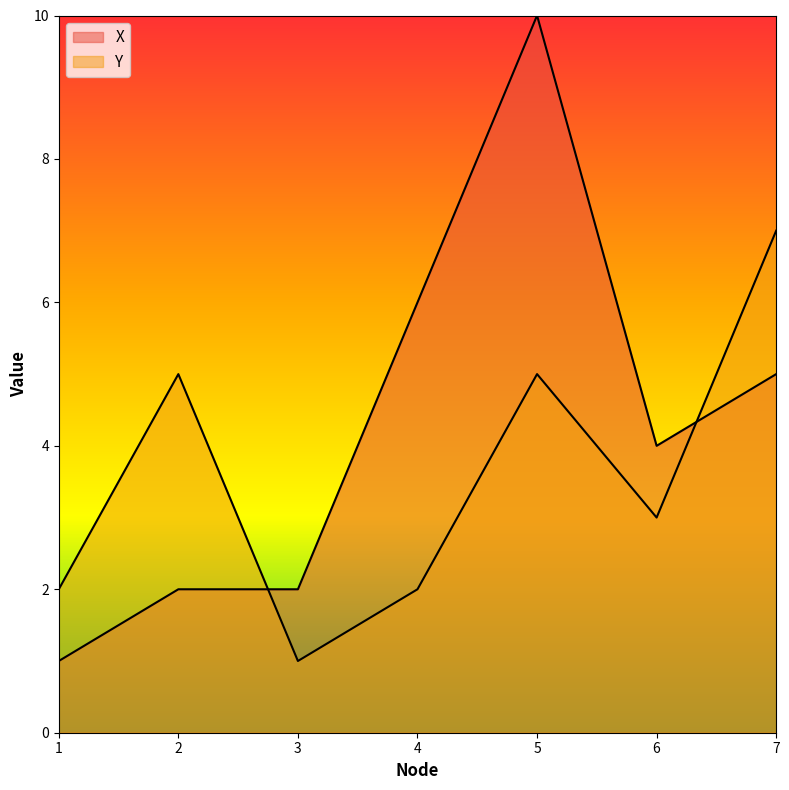

List the labels in order of X value, largest first.

5, 4, 7, 6, 2, 3, 1